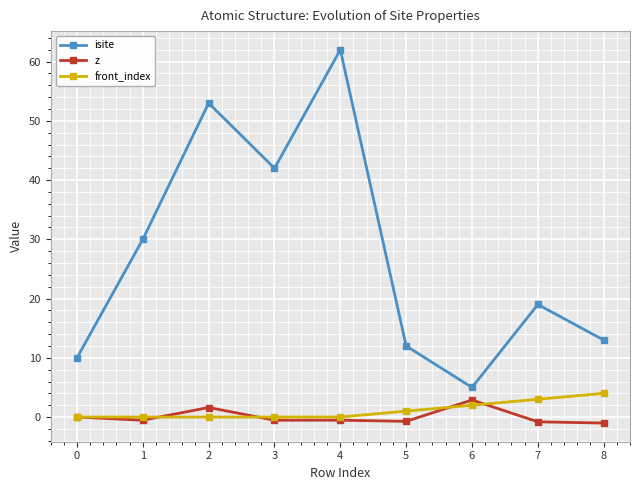

What are all the series names shown in the legend?

isite, z, front_index